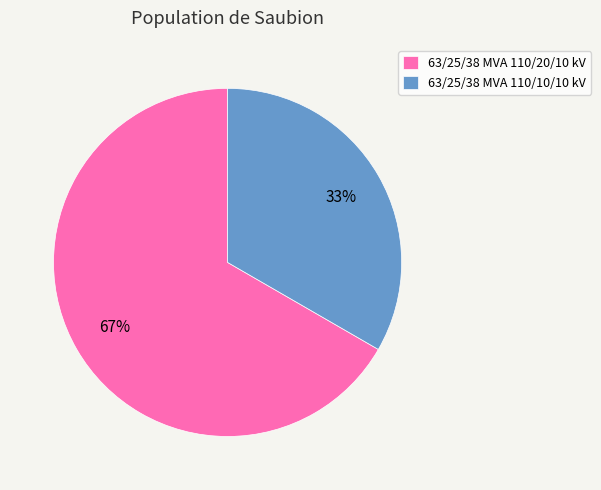

Which category has the smallest portion of the pie?

63/25/38 MVA 110/10/10 kV